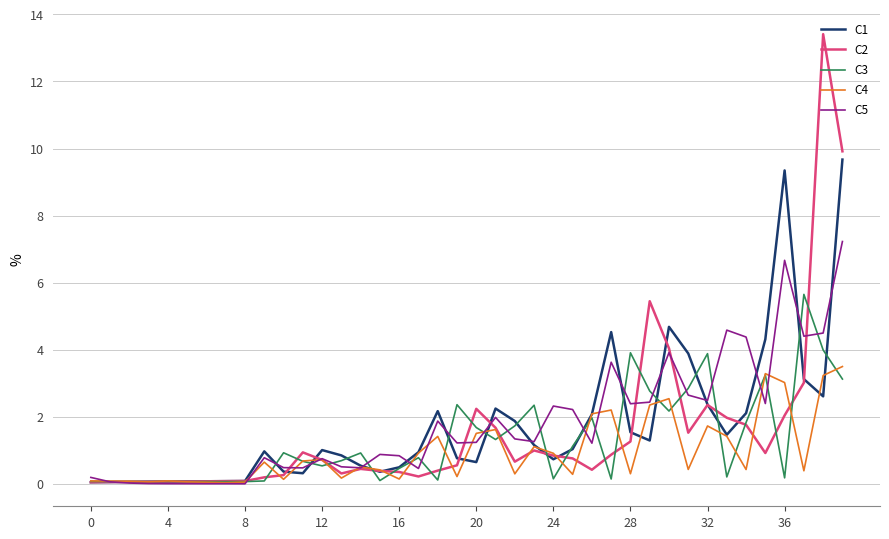

List the series in order of their peak value, highest first.

C2, C1, C5, C3, C4